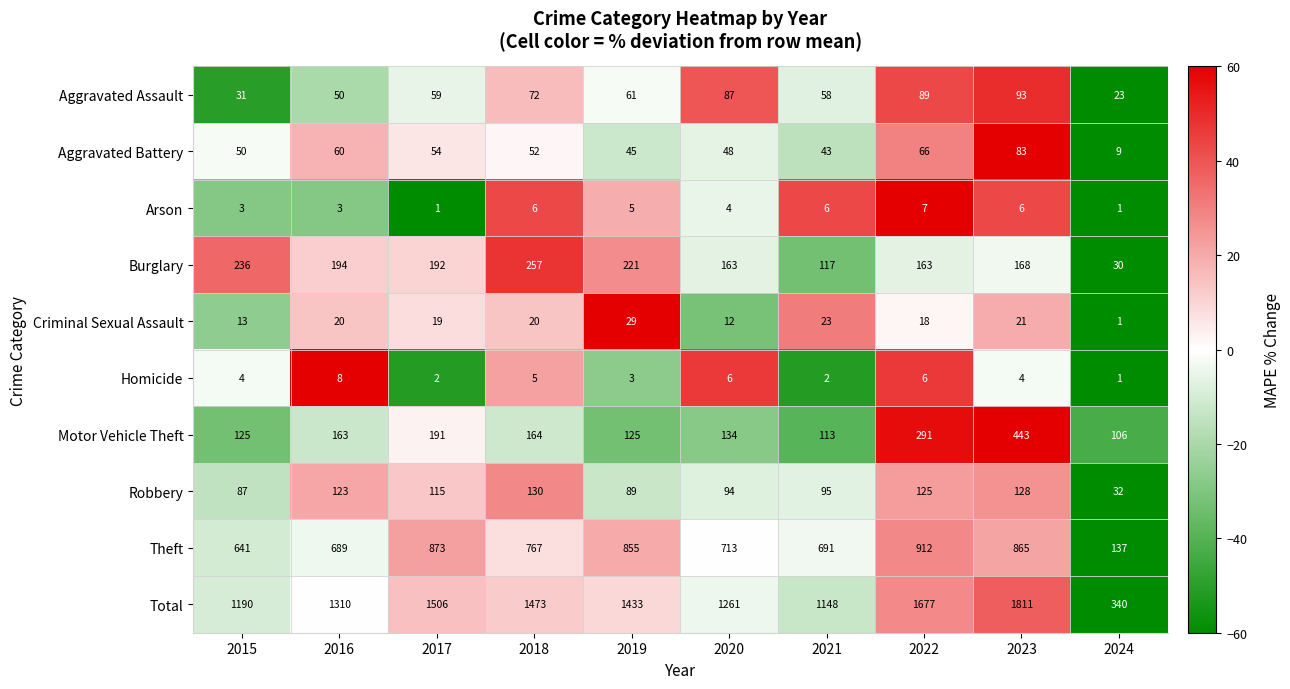

The Total series shows 1677 at 2022. True or false?

True